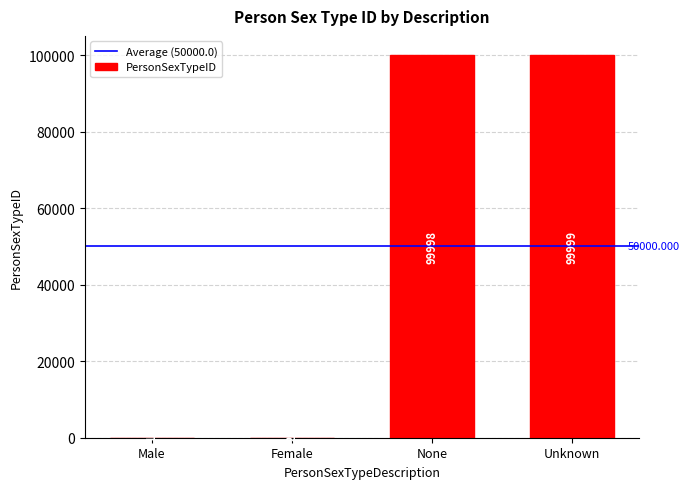

How many data points does each series have?

4